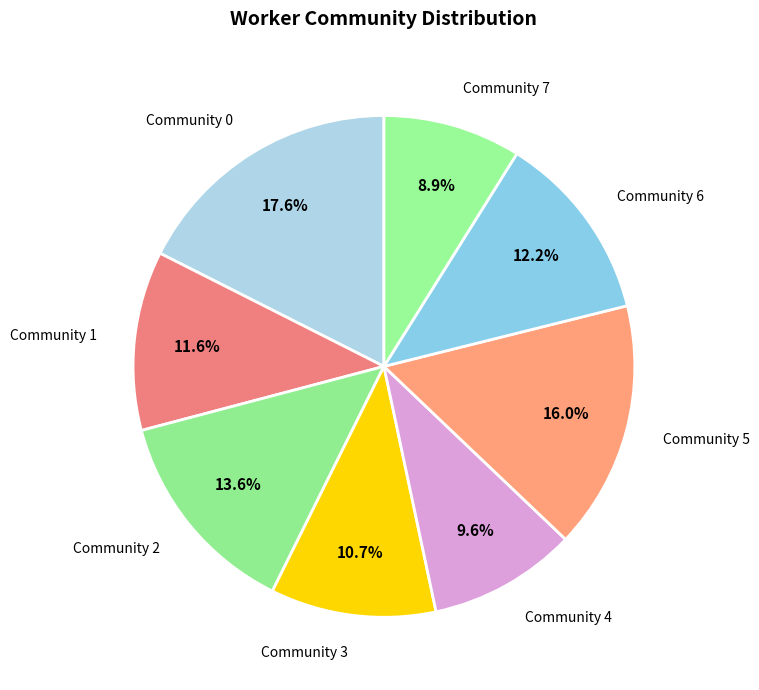

True or false: Community 3 accounts for 11% of the total.

True